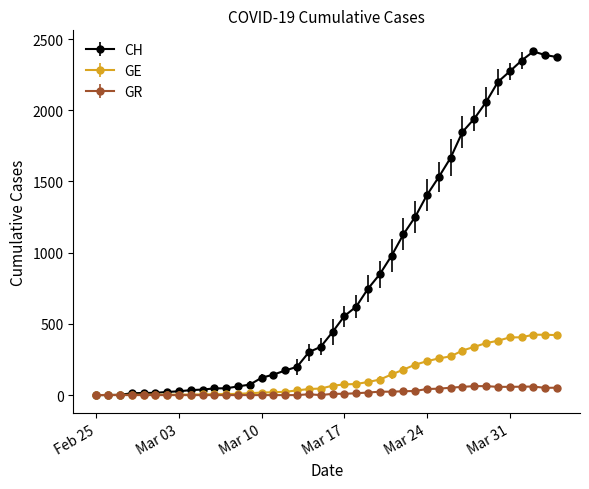

Rank the series by their maximum value, from lowest to highest.

GR, GE, CH